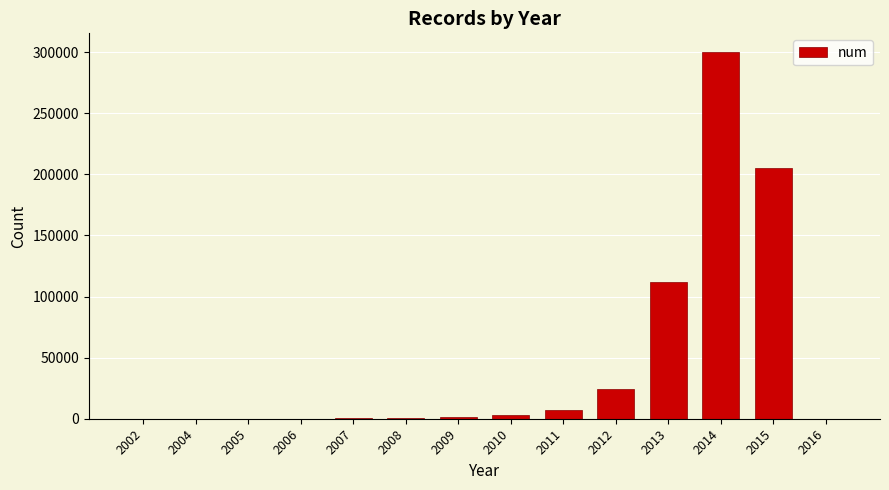

What is the maximum value shown in the chart?

300326